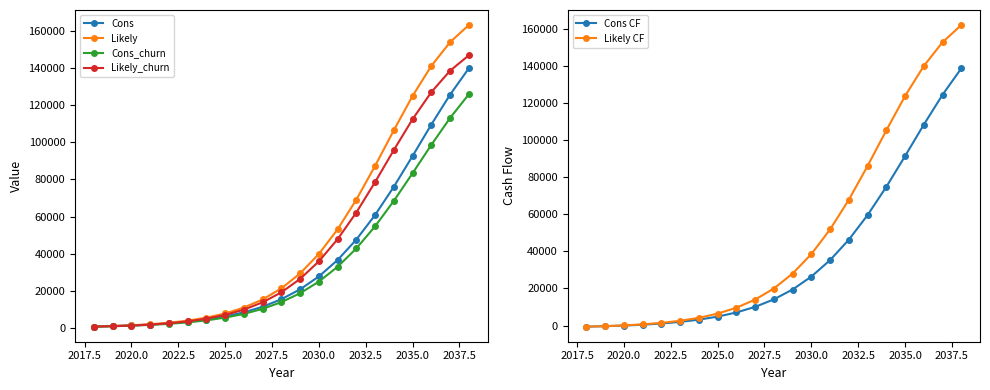

How many values in the Likely series exceed 21256?

11